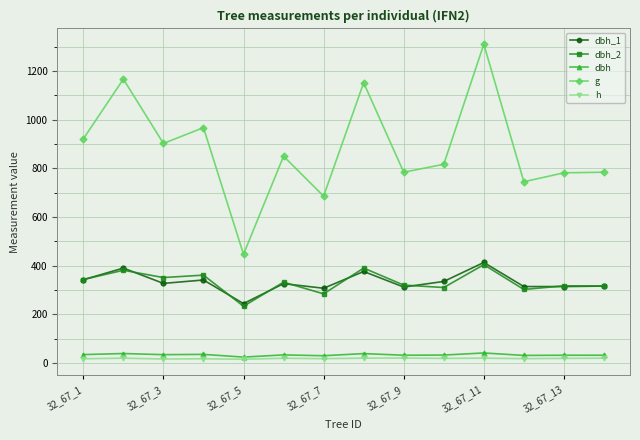

What is the value of the dbh_1 point at the 5th from the left?

244.0